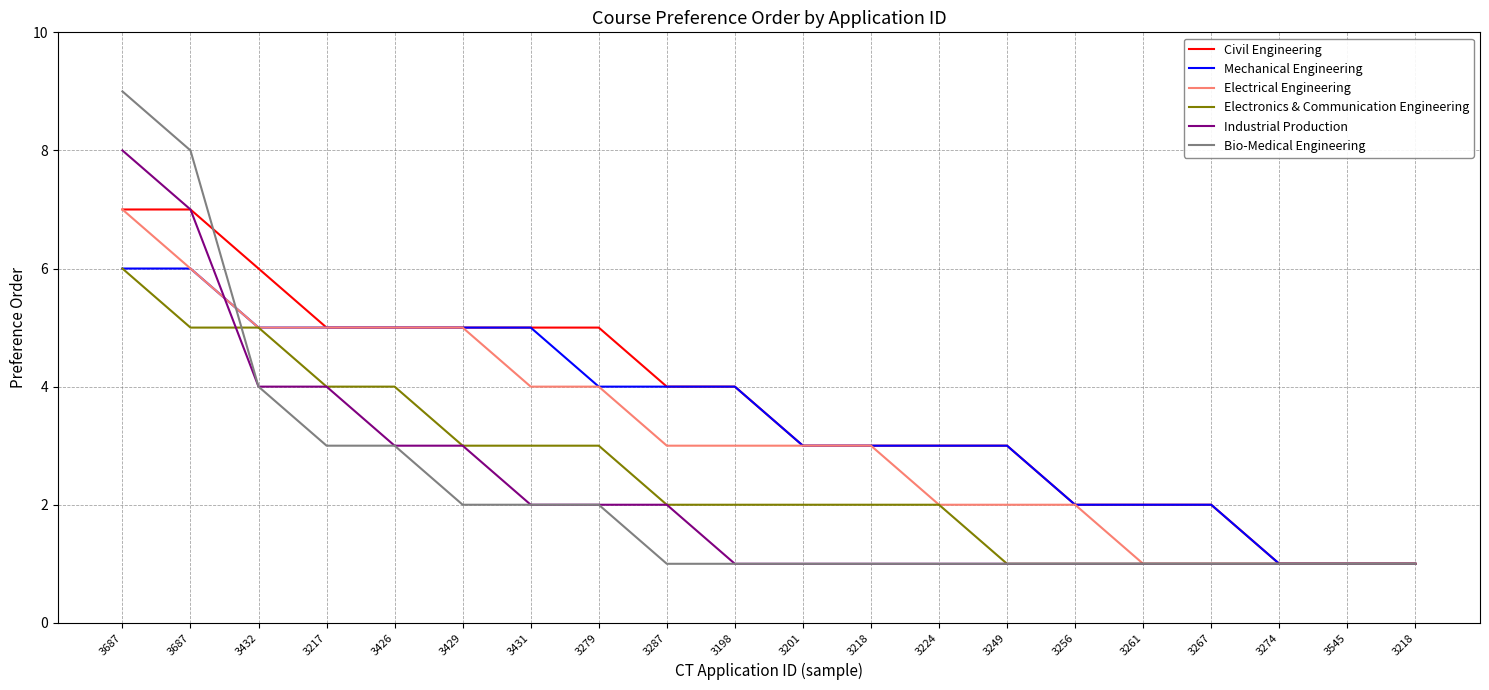

What is the total value across all series at 3267?

8